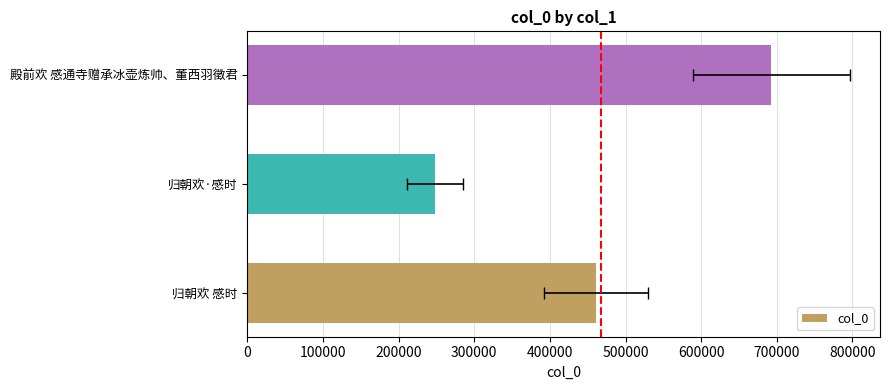

True or false: the data shows 729136 at 归朝欢 感时.

False